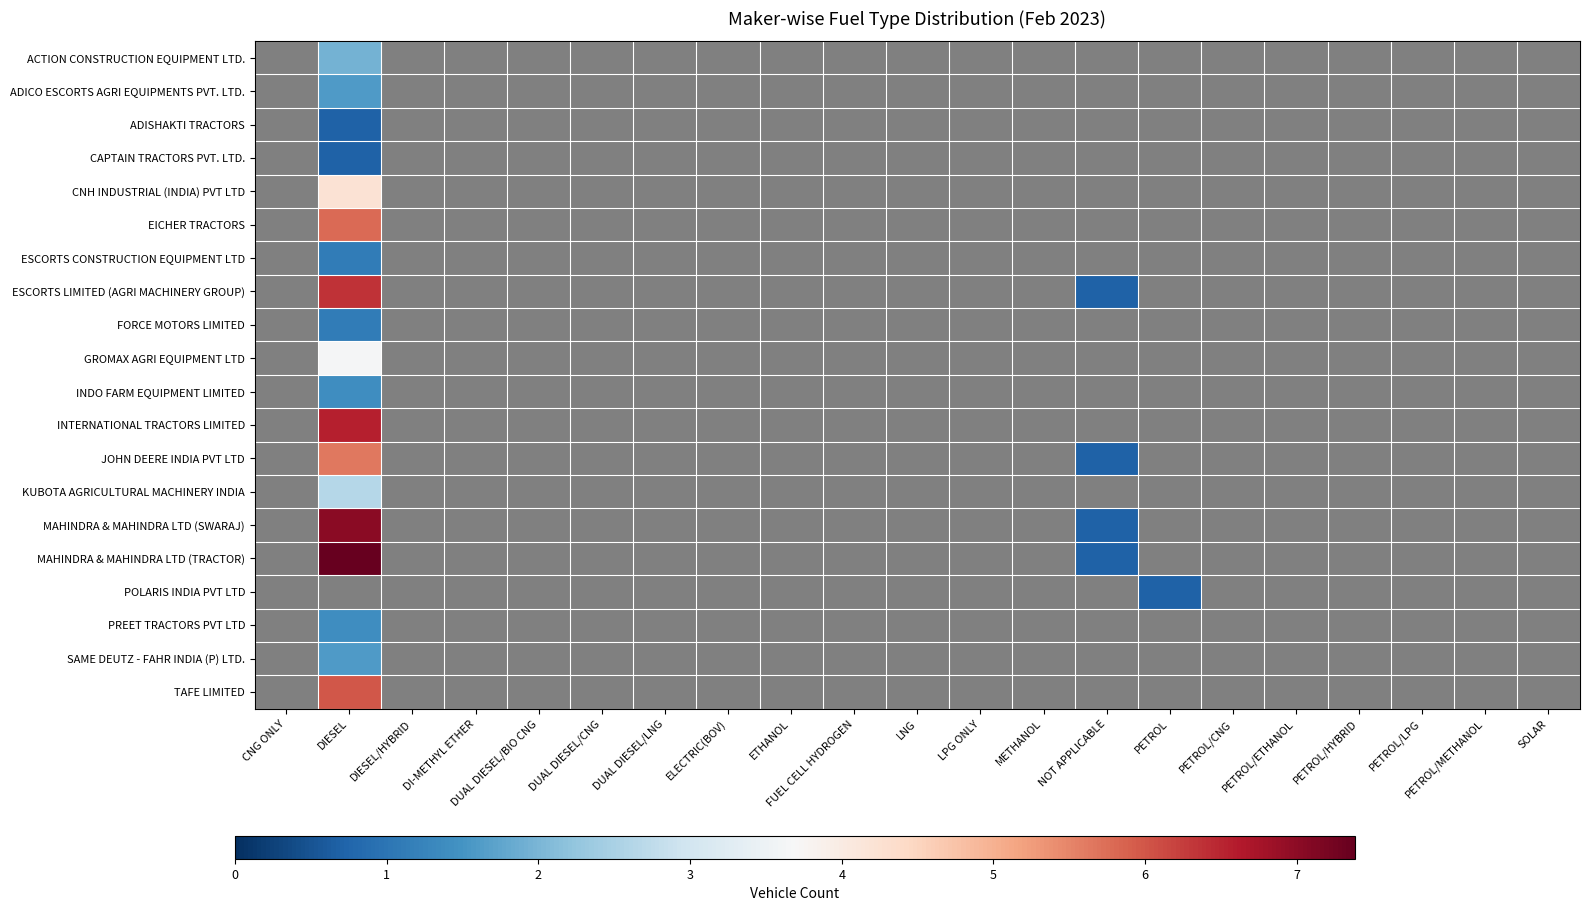

Count the number of data series in this chart.

20